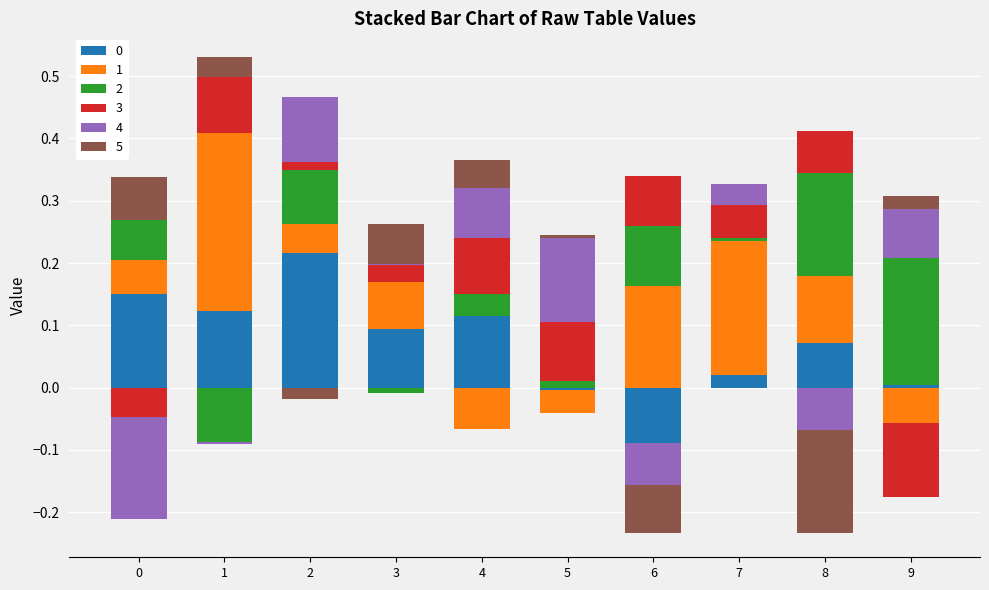

What is the difference between the highest and lowest values at 5?

0.2